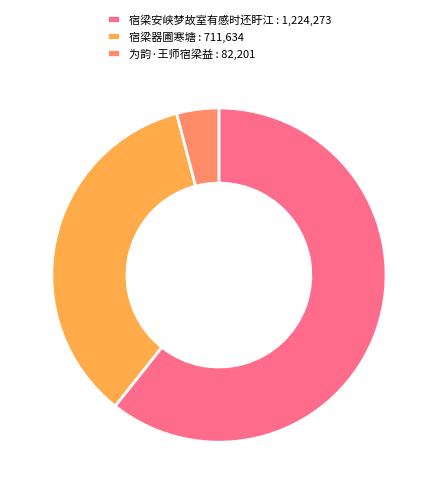

Combined, do 宿梁安峡梦故室有感时还盱江 : 1,224,273 and 宿梁器圃寒塘 : 711,634 account for over 50%?

Yes